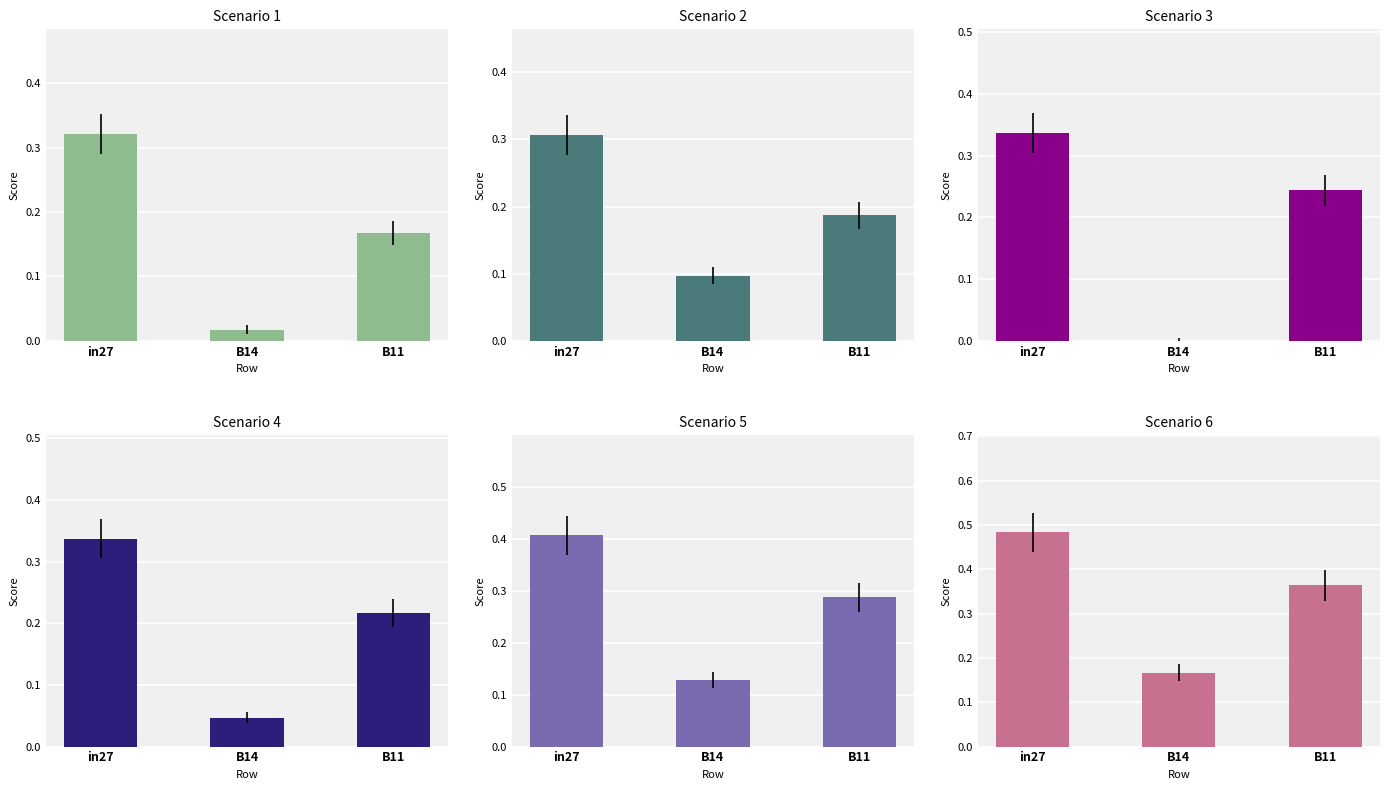

What is the value of the job579_scenario0_1206 bar at the 3rd from the left?

0.2